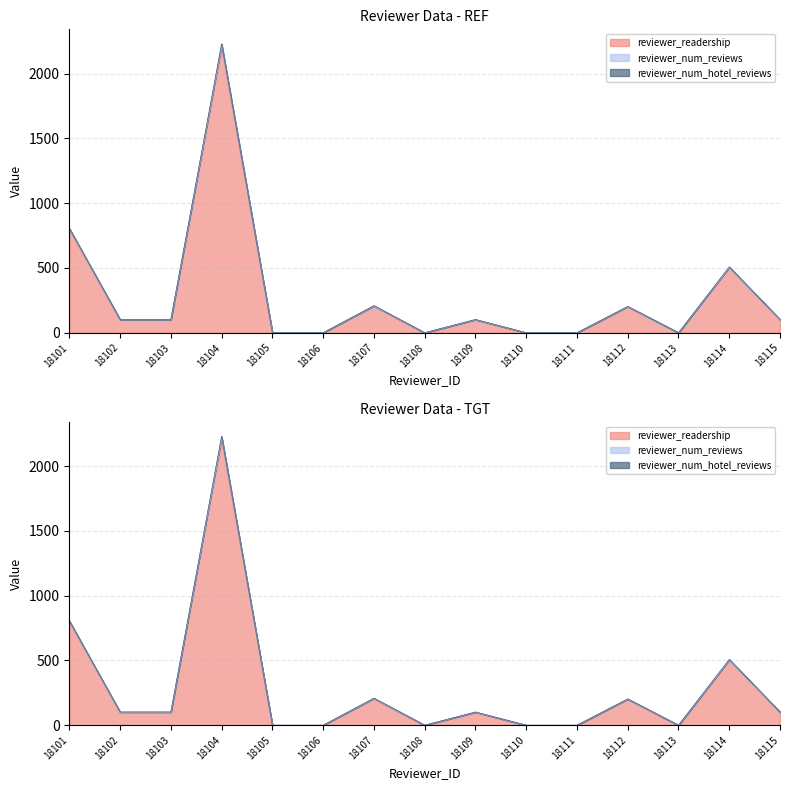

Is the value of reviewer_readership at 18109 greater than the value of reviewer_num_reviews at 18115?

No